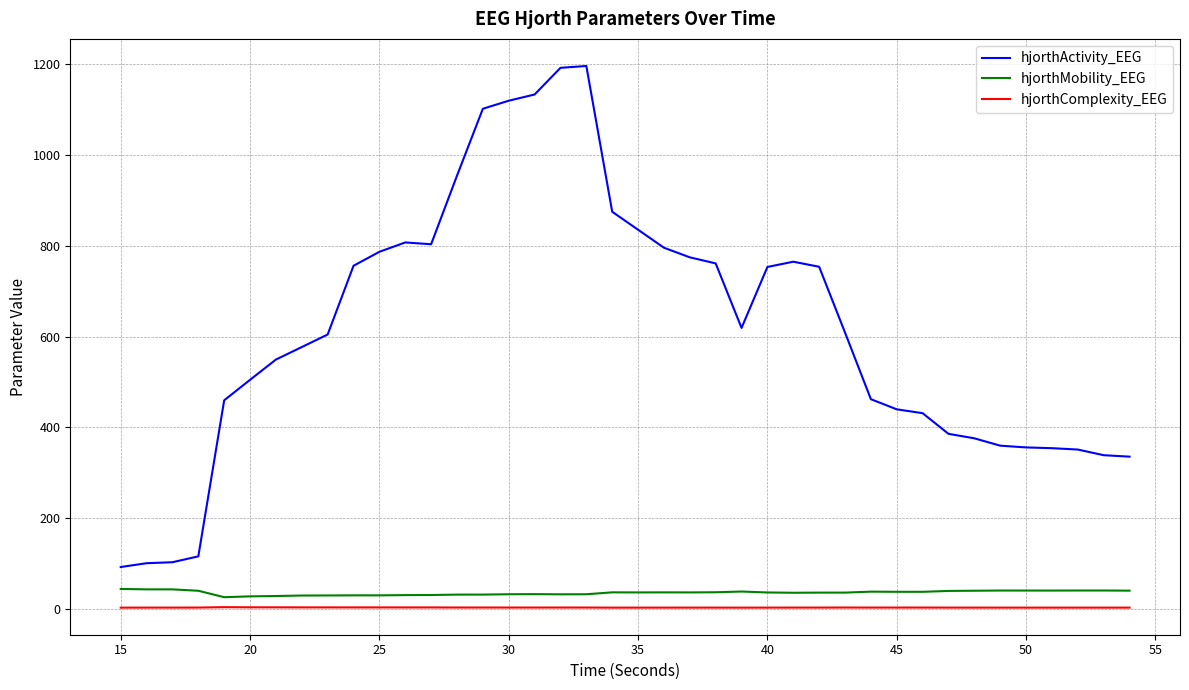

How many lines are shown in the chart?

3